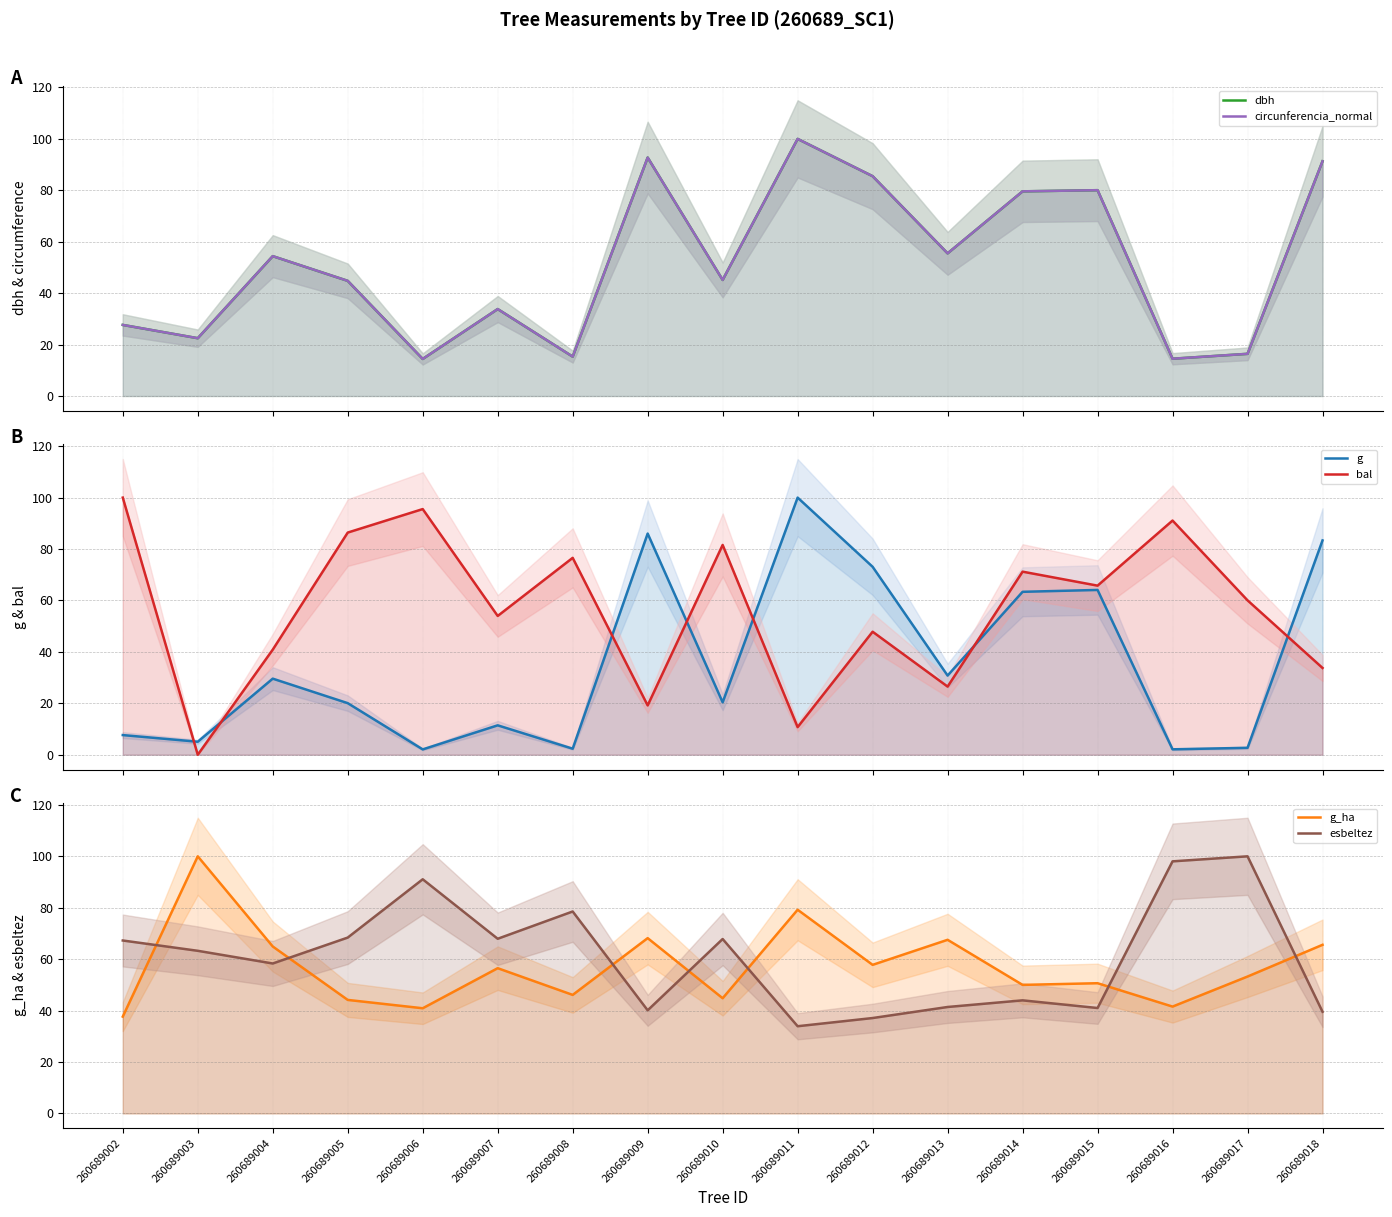

The dbh series shows 92.9 at 260689004. True or false?

False